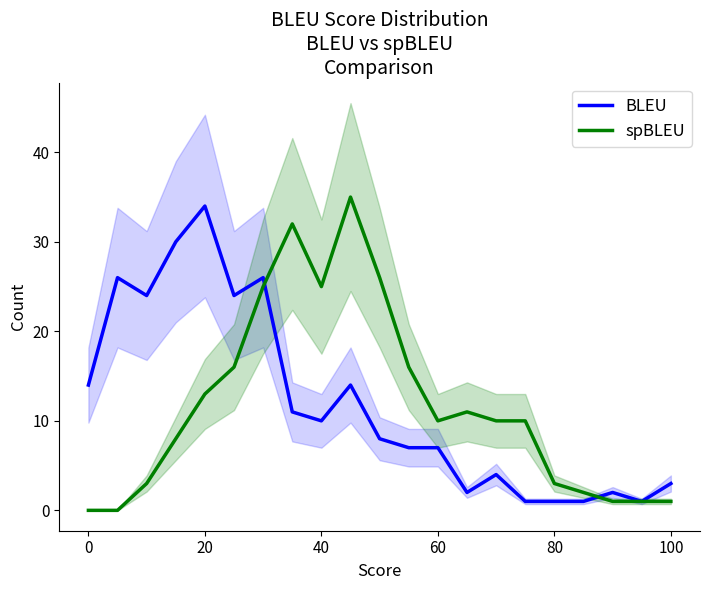

How many values in the spBLEU series exceed 10?

9